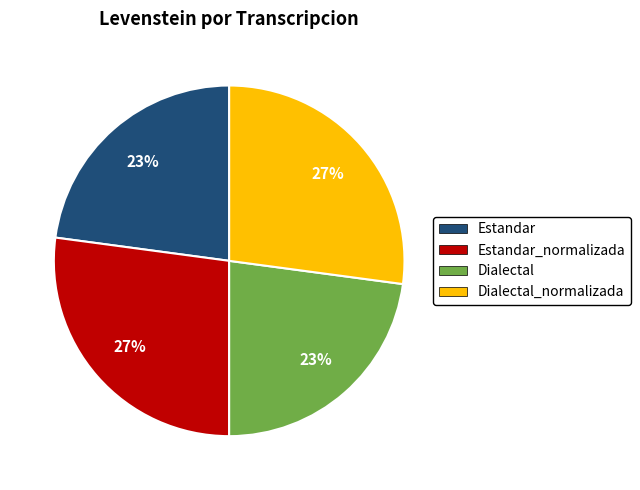

To the nearest percent, what percentage of the pie is Estandar?

23%